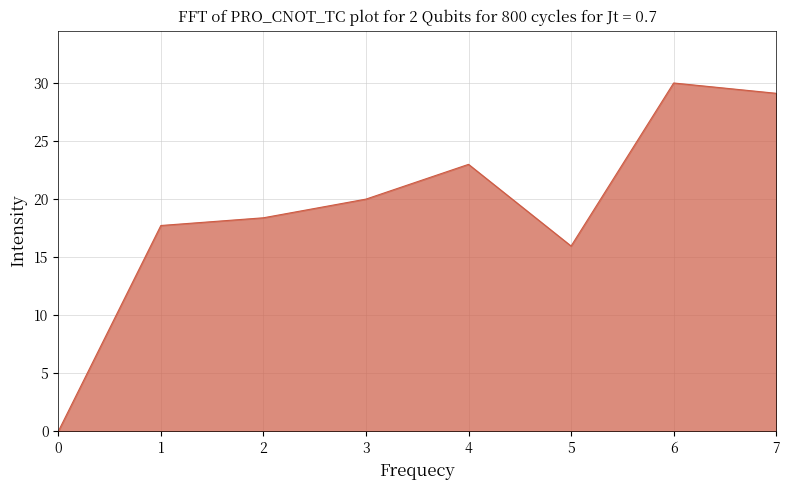

Read the value at 6.

30.0